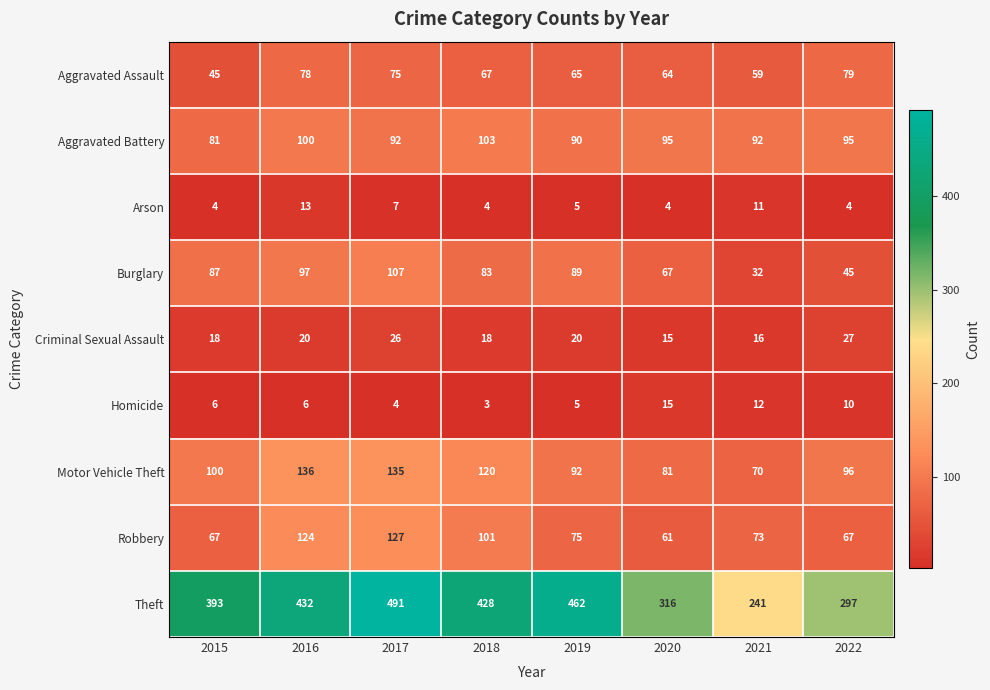

What is the maximum value shown in the chart?

491